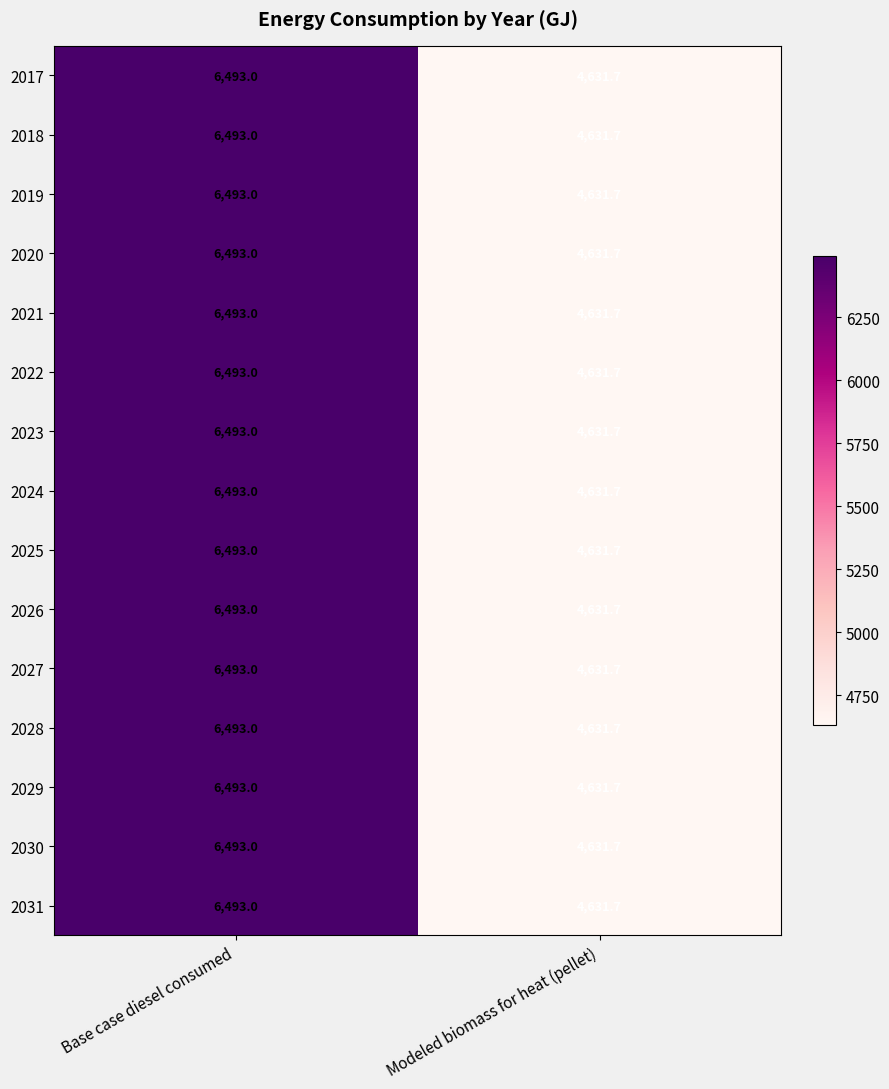

At how many categories does at least one series exceed 6088?

1